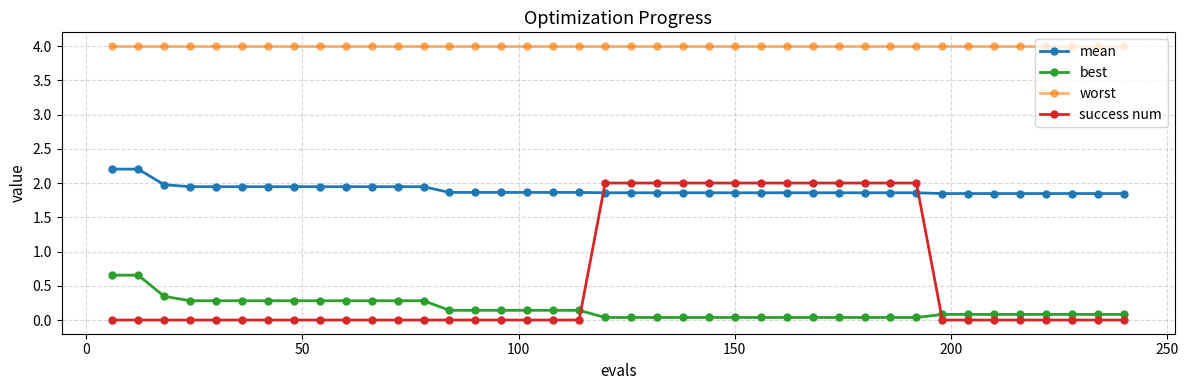

What is the value of the worst point at the 30th from the left?

4.0